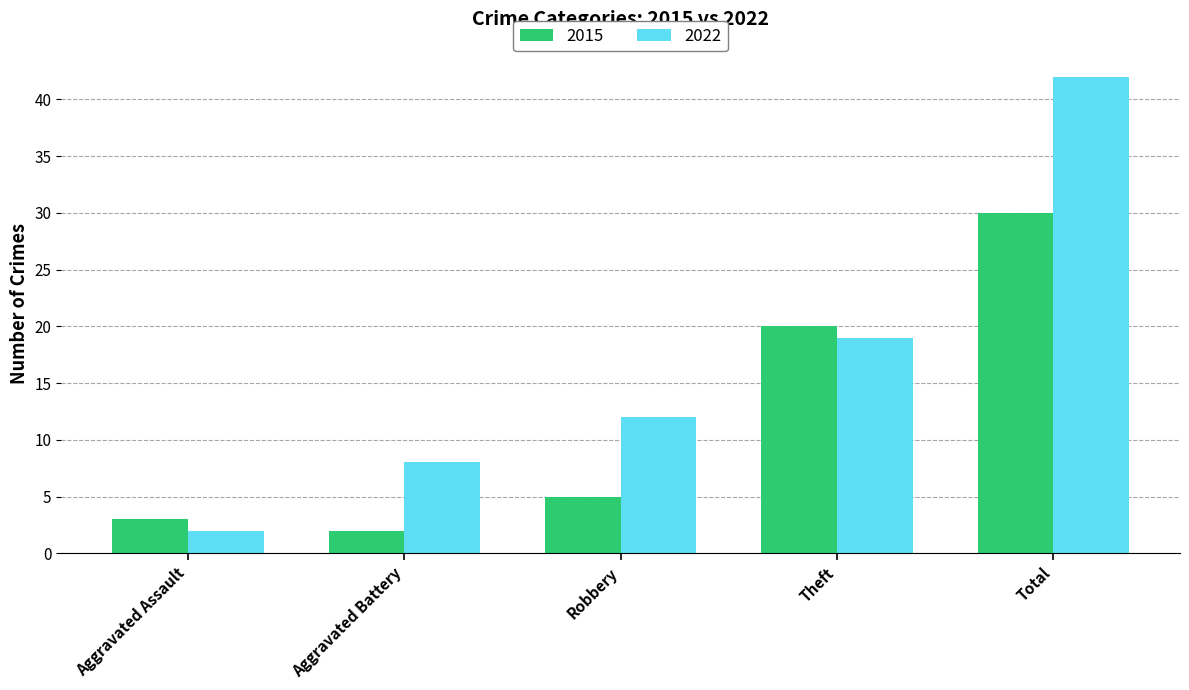

Which category has the lowest value in the 2015 series?

Aggravated Battery